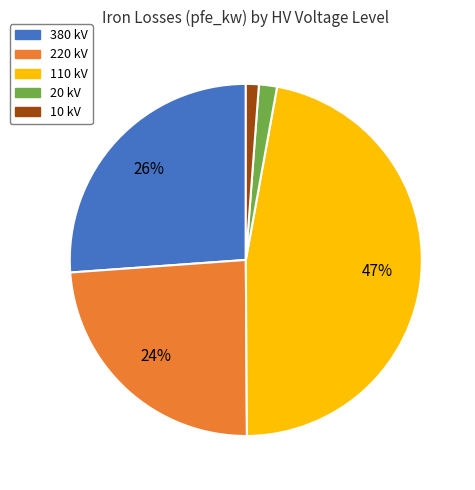

Is there any slice that represents more than half of the pie?

No